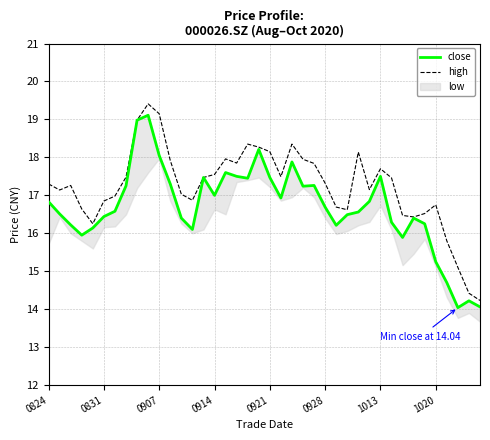

What is the maximum value for close?

19.1